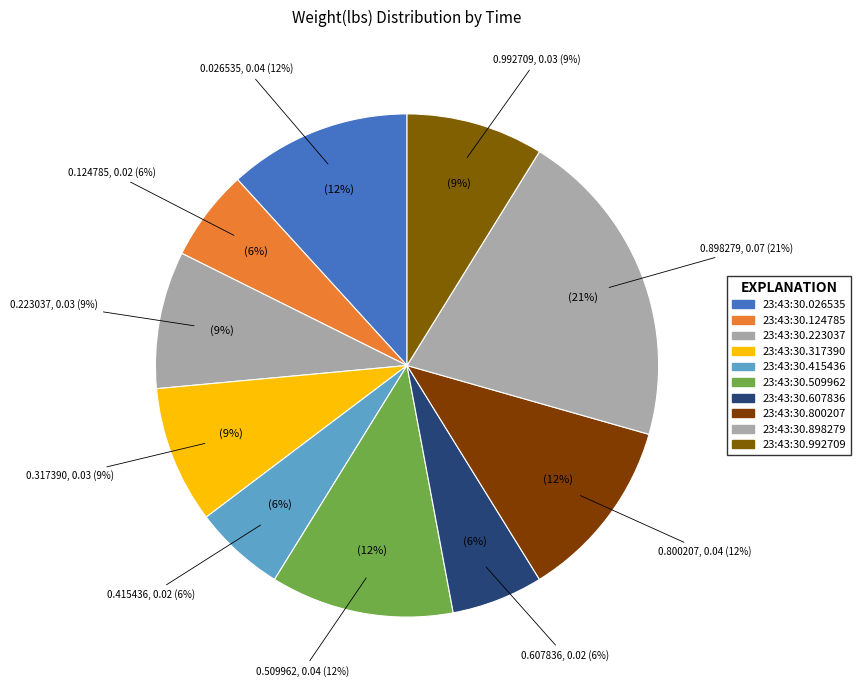

Count the number of slices in the pie.

10